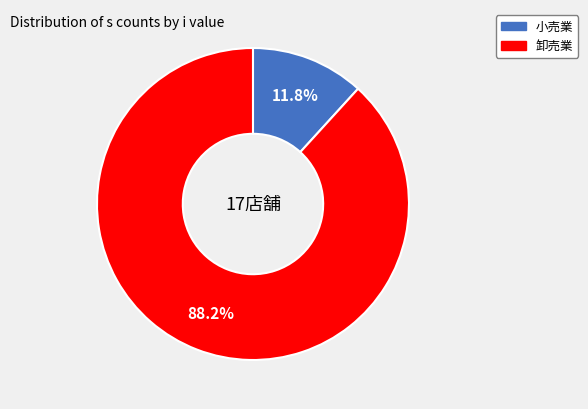

Between 卸売業 and 小売業, which is larger?

卸売業